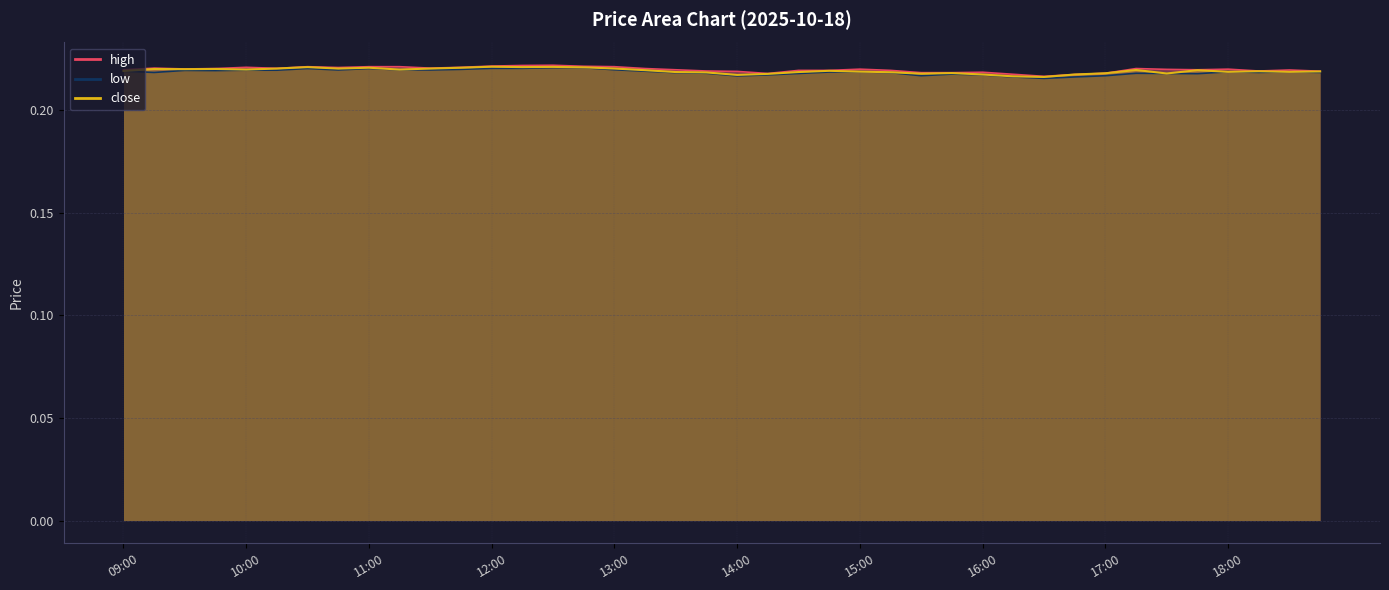

What is the sum of the high values at 10:45 and 13:15?

0.4